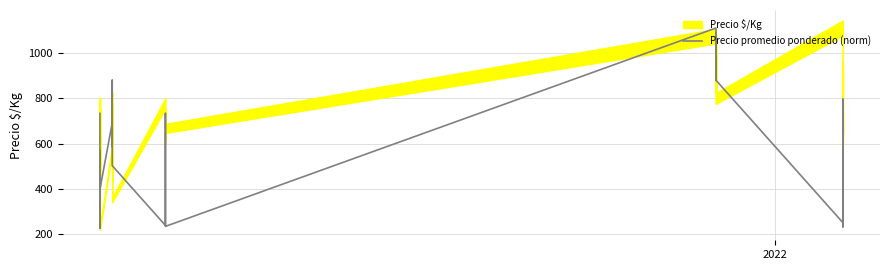

Is it true that the value at 5 is 79.2?

False